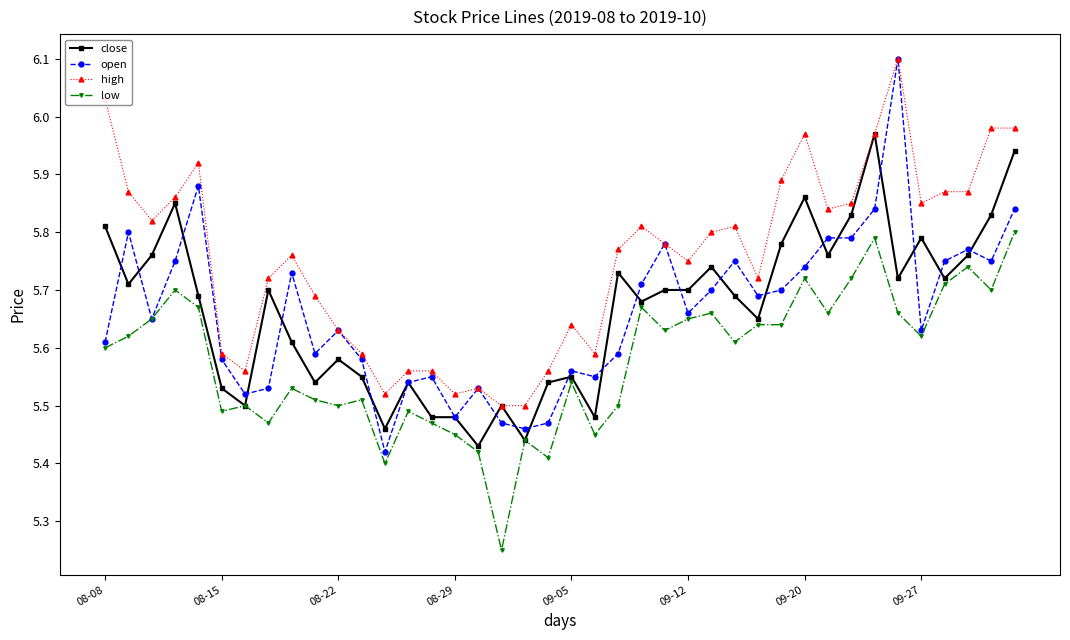

Which series has the largest total across all categories?

high